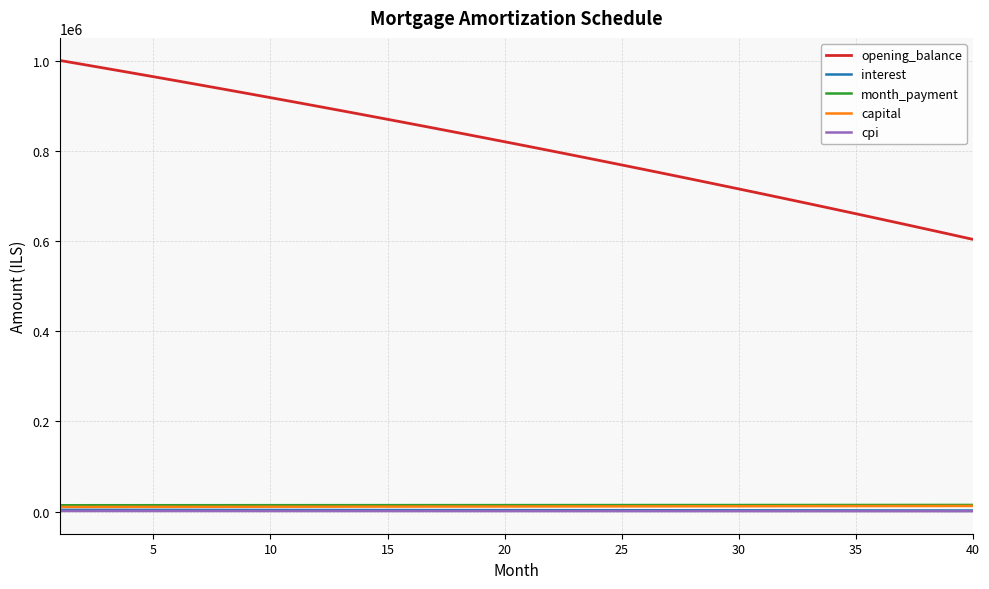

Which series has the largest total across all categories?

opening_balance